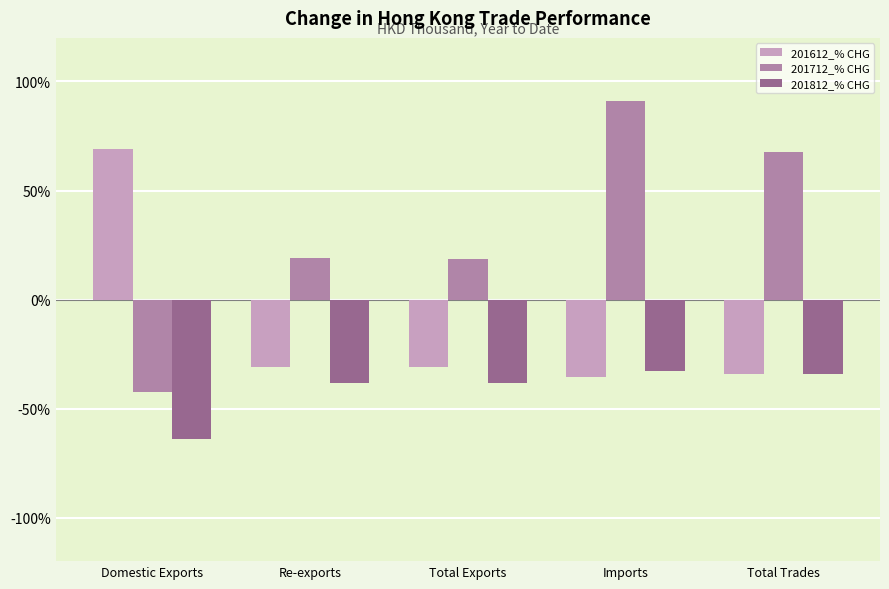

Is the value of 201712_% CHG at Re-exports greater than the value of 201812_% CHG at Domestic Exports?

Yes